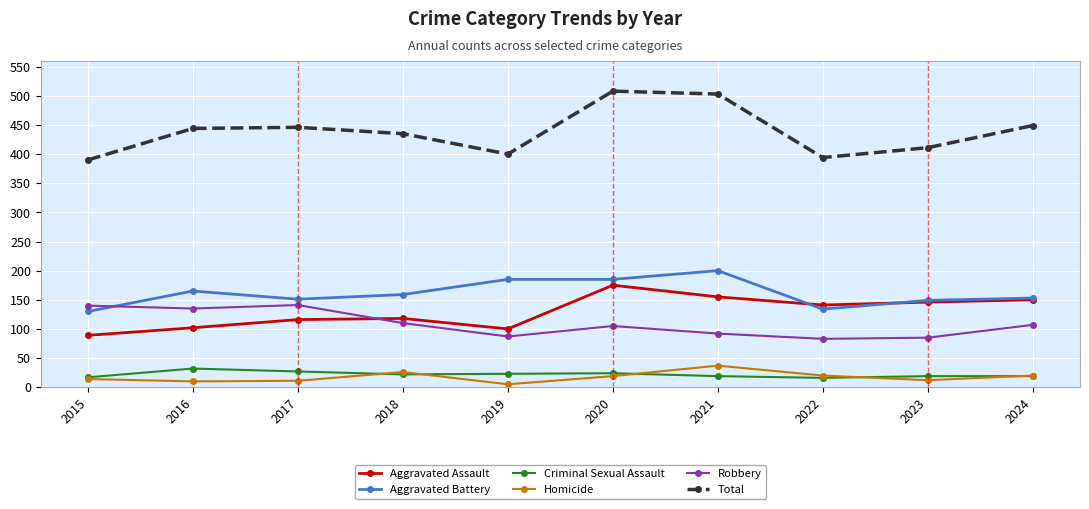

What is the total value across all series at 2018?

870